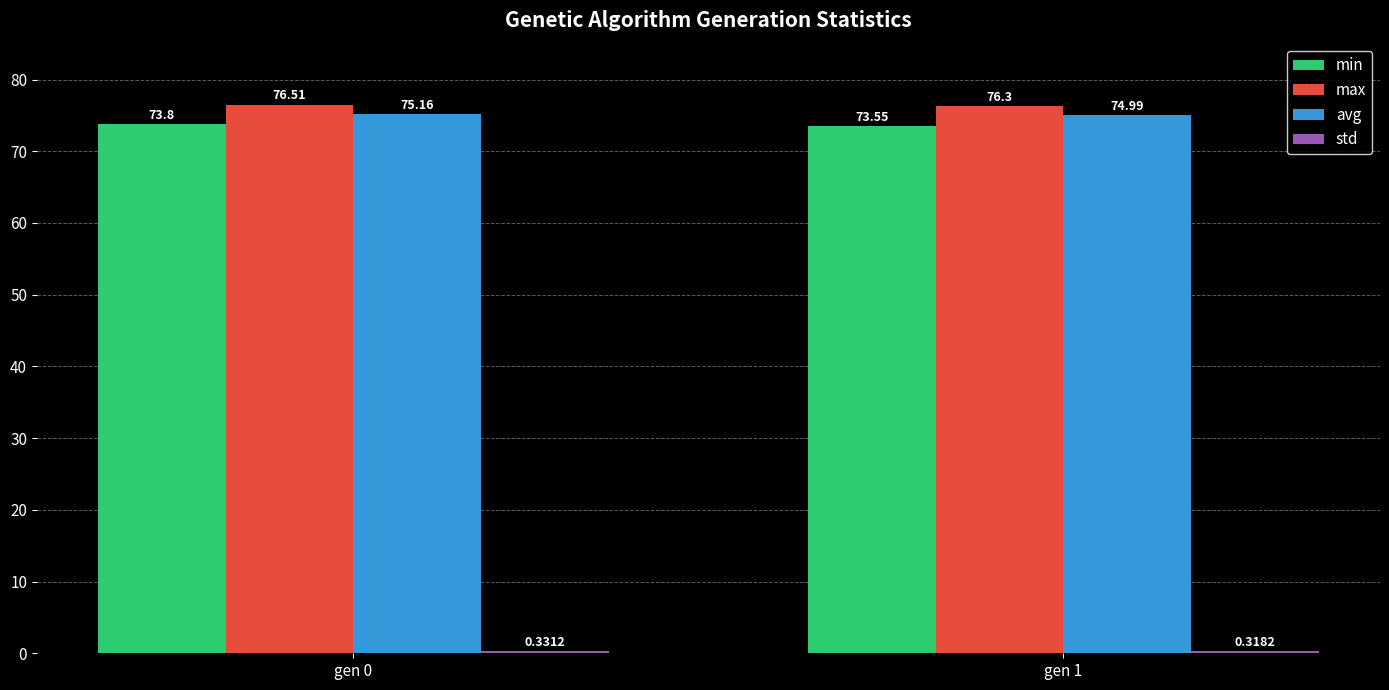

At which label does min reach its minimum?

gen 1